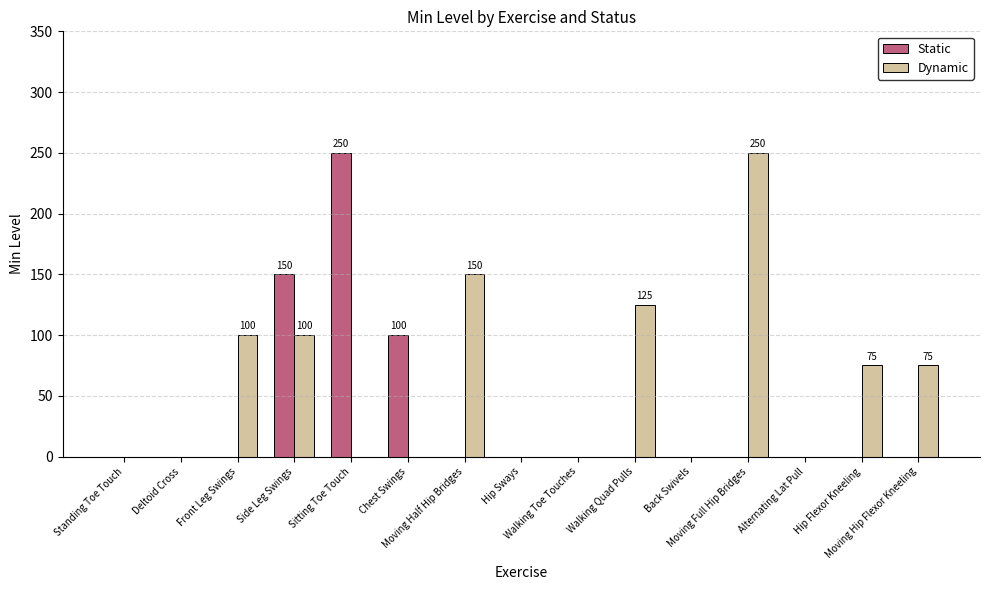

What is the maximum value shown in the chart?

250